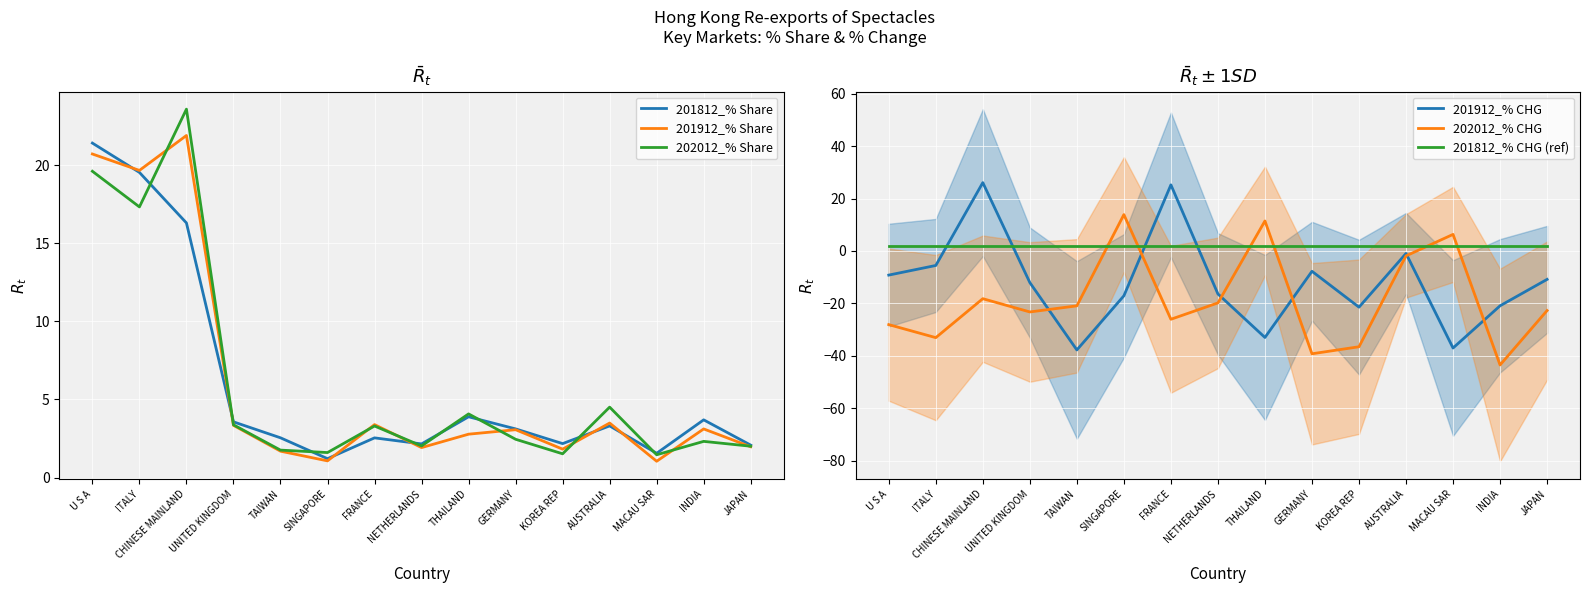

At which label is 202012_% CHG closest to -14?

CHINESE MAINLAND